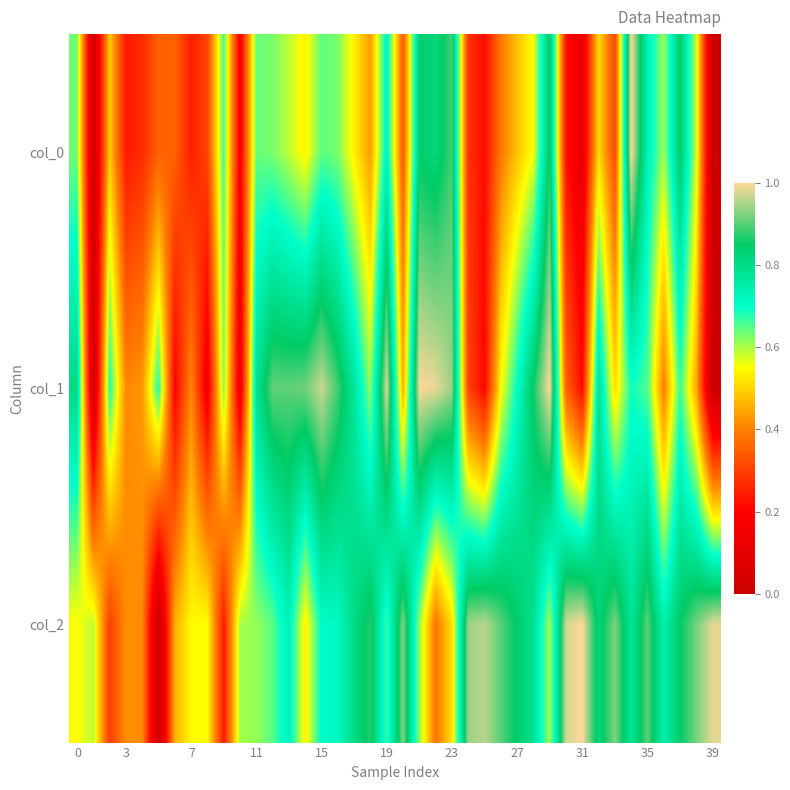

At how many categories does at least one series exceed 0?

40